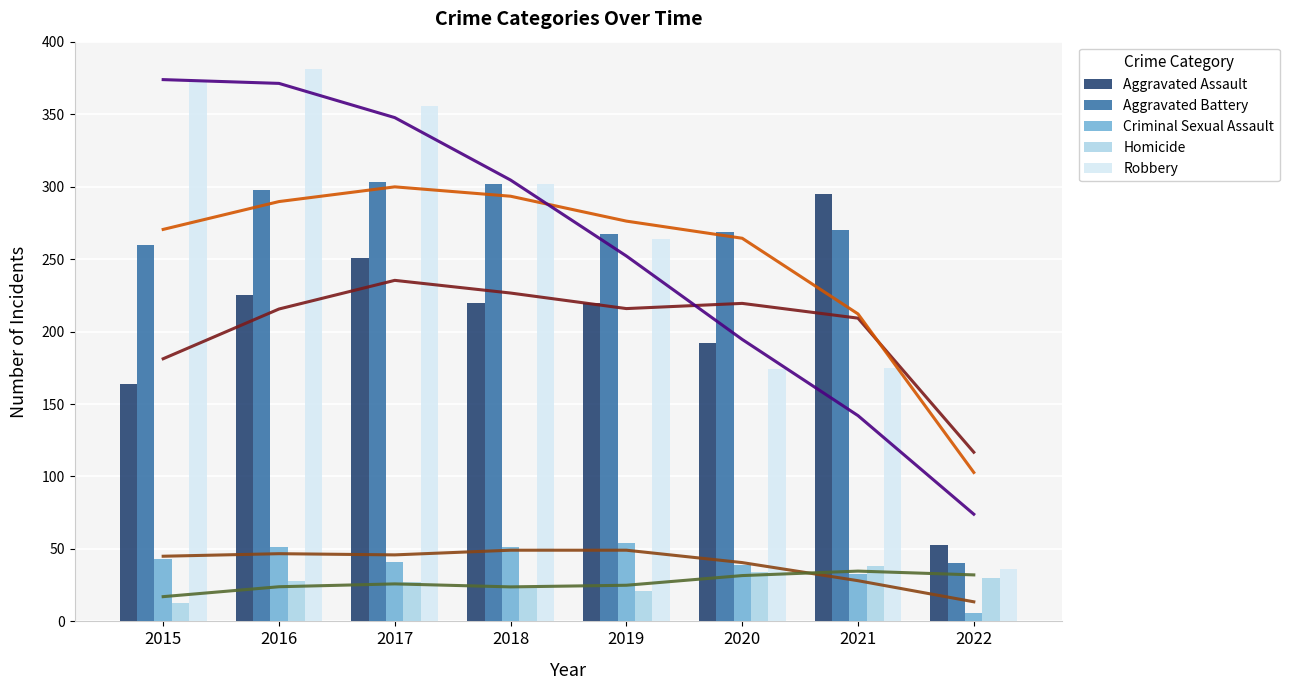

What is the sum of the Robbery values at 2016 and 2015?

753